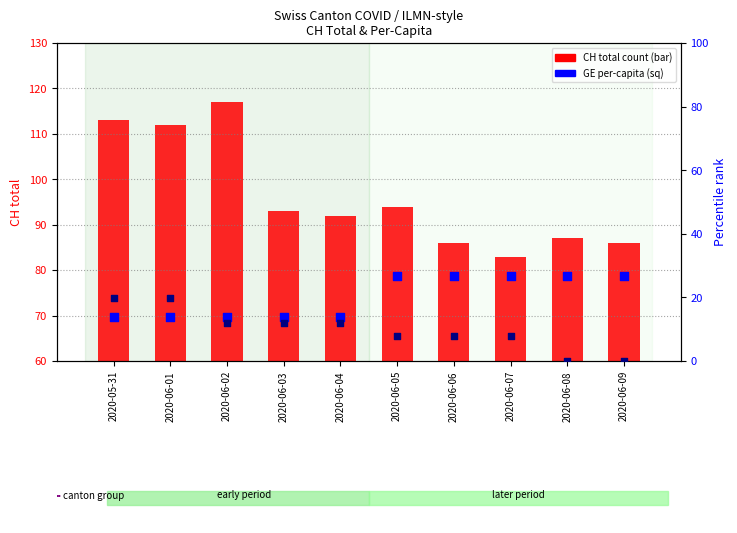

Which series has the largest Y range (max minus min)?

CH total count